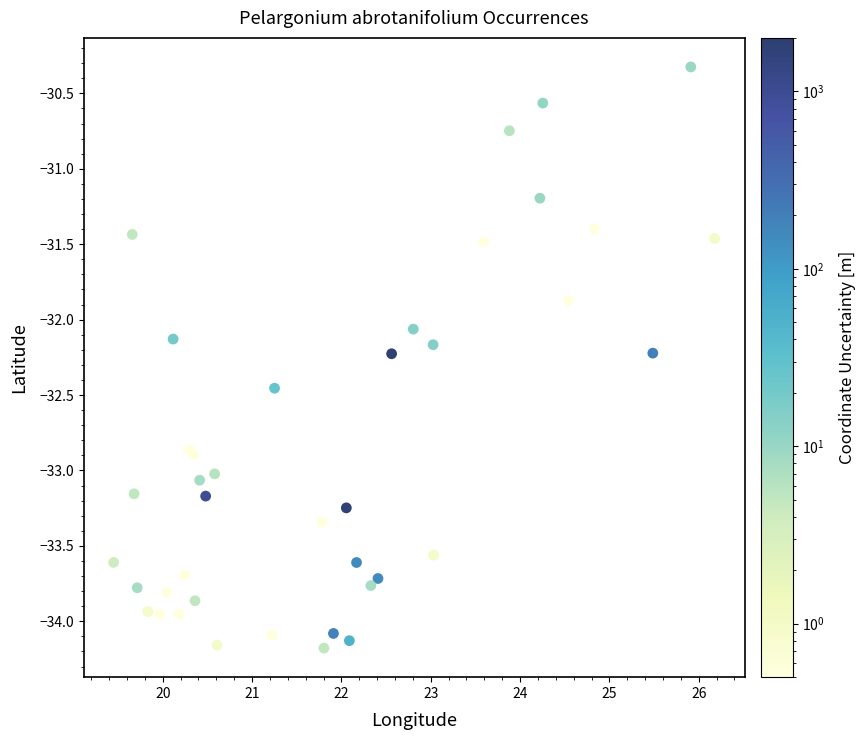

What Y value in the scatter plot is closest to -32?

-32.1